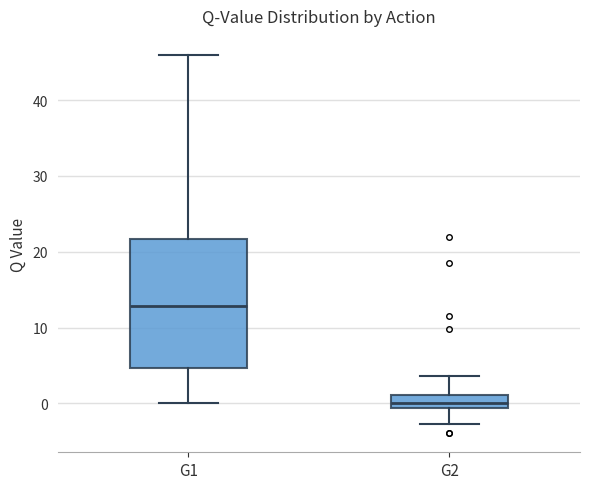

Which box's median line is the highest?

G1